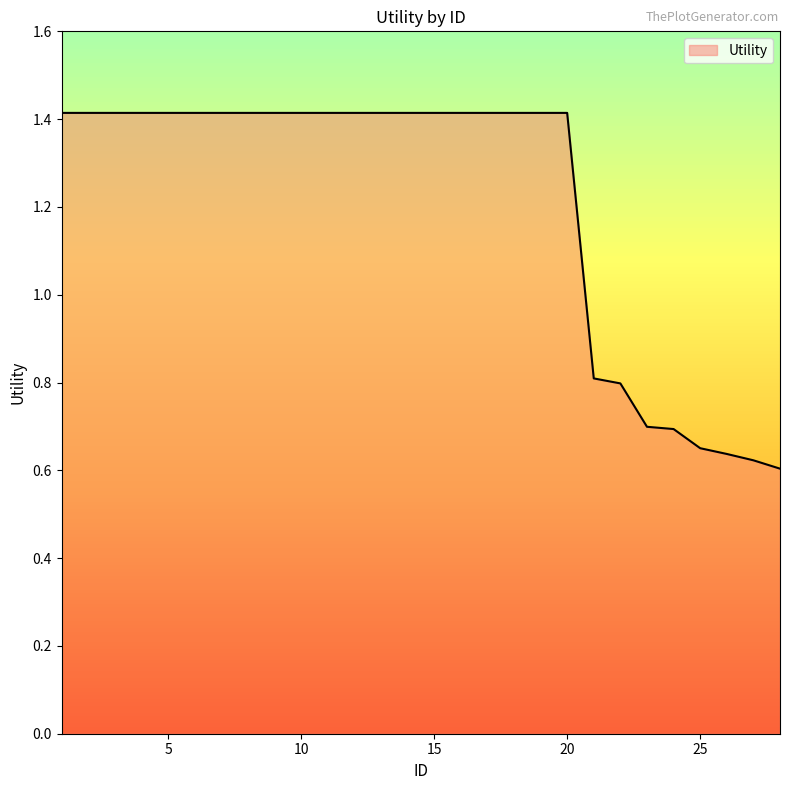

List the labels in order of value, smallest first.

28, 27, 26, 25, 24, 23, 22, 21, 1, 2, 3, 4, 5, 6, 7, 8, 9, 10, 11, 12, 13, 14, 15, 16, 17, 18, 19, 20